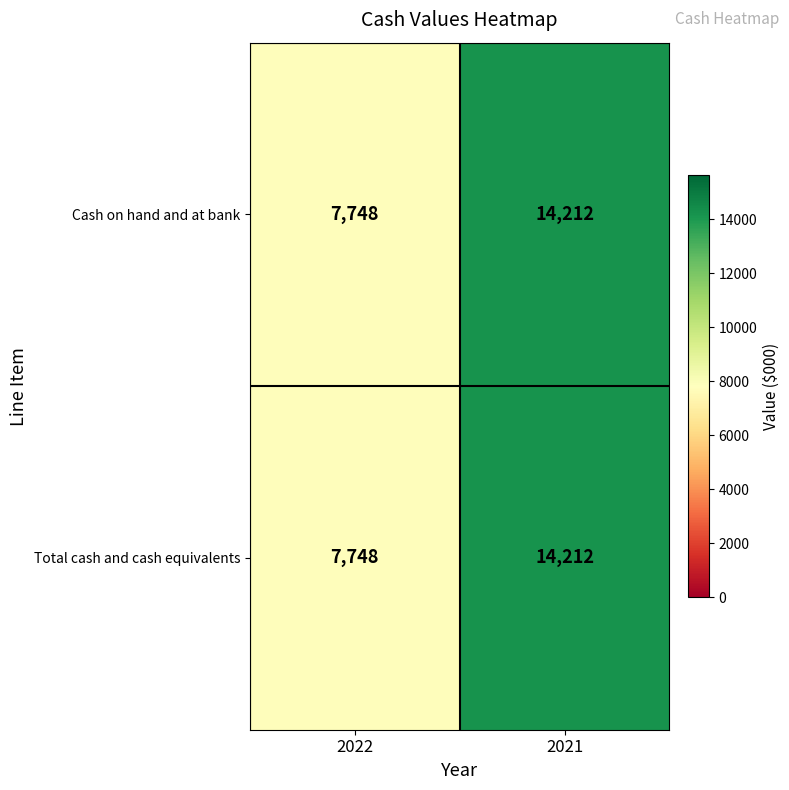

At which category is the sum across all series the highest?

2021